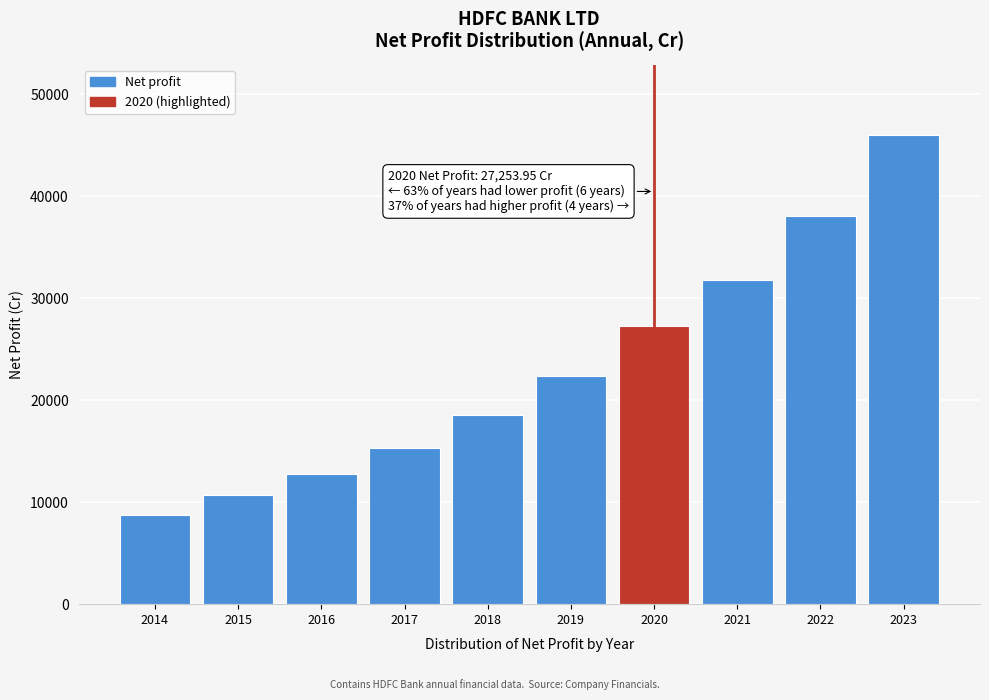

Reading left to right, list all the values displayed in this chart.

8743.5	10688.9	12801.3	15280.5	18510.0	22332.4	27254.0	31833.2	38052.8	45997.1